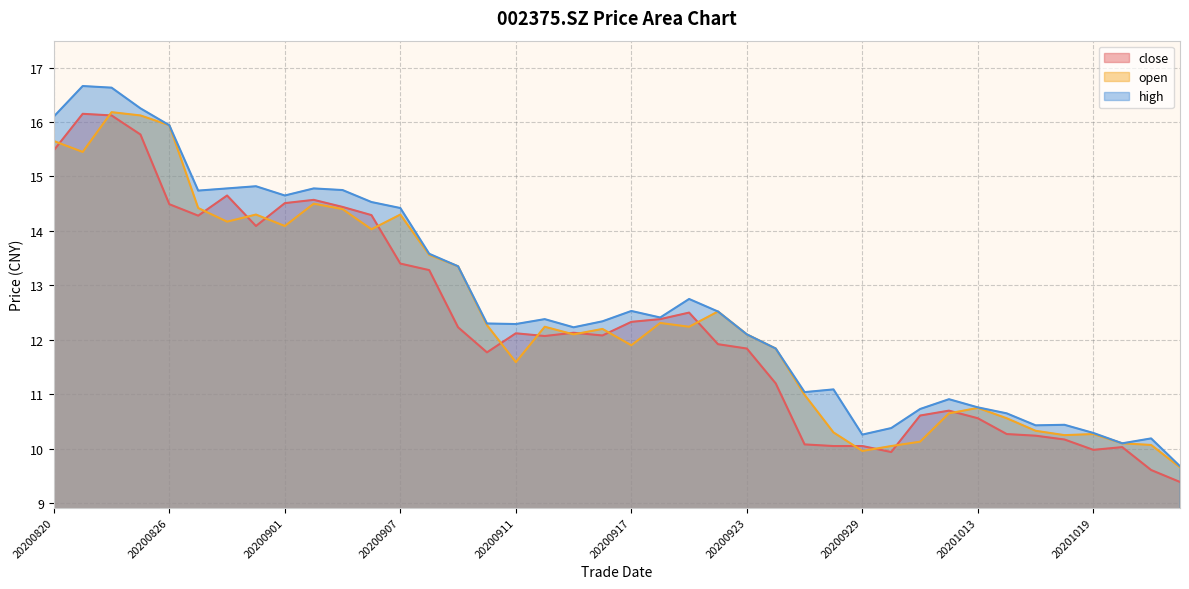

True or false: close has a value of 14.7 at 20200828.

True